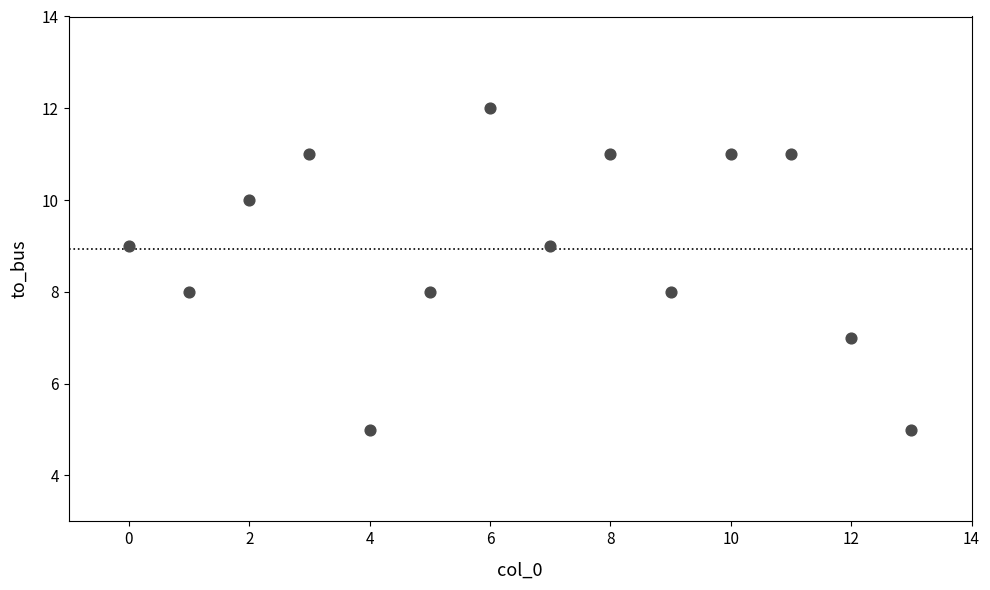

What is the range of Y values (max minus min)?

7